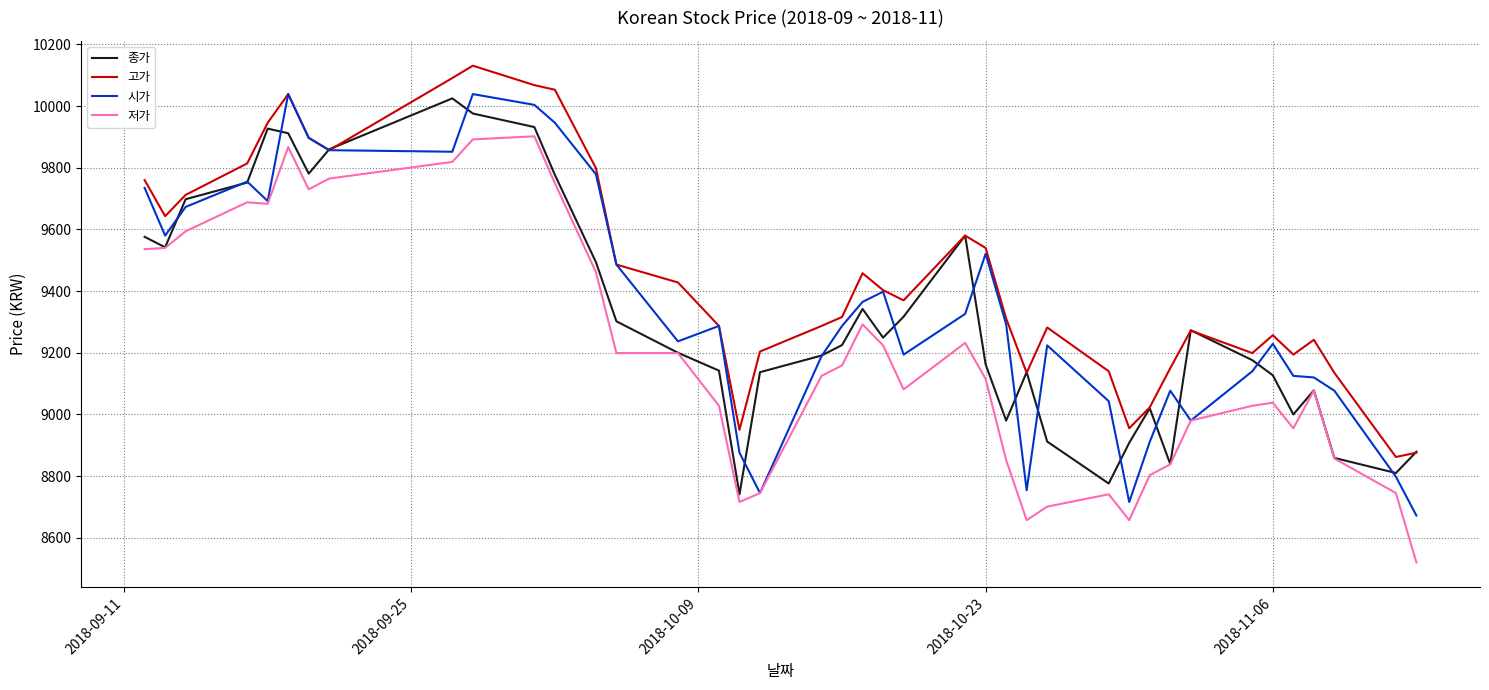

What is the smallest value displayed?

8520